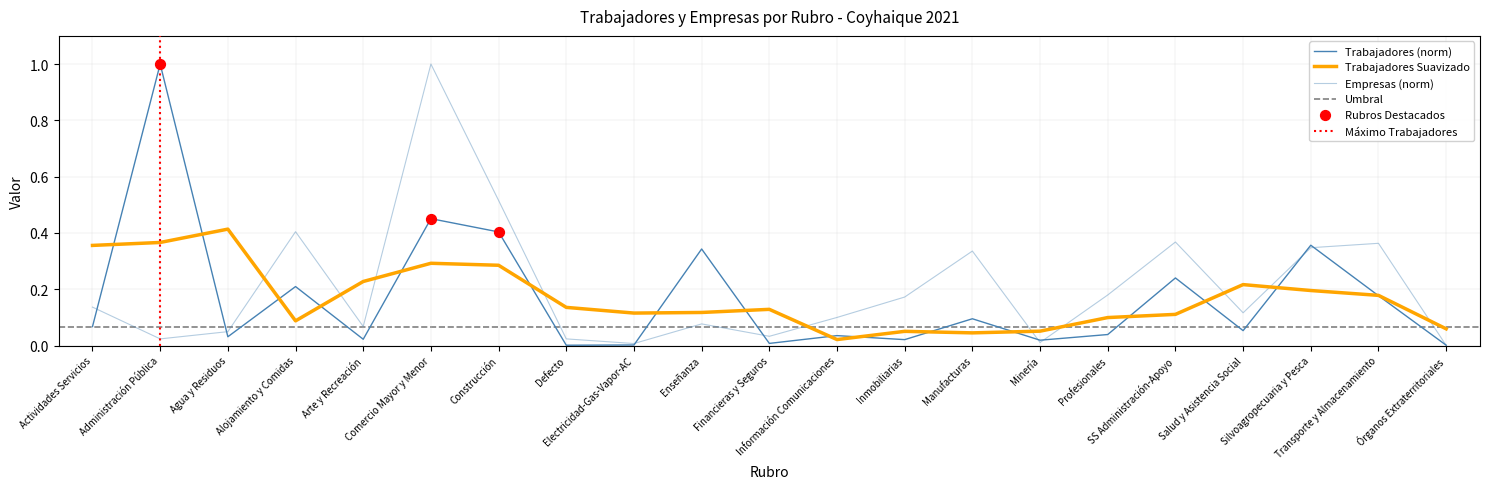

Is the value of Empresas at Silvoagropecuaria y Pesca greater than the value of Trabajadores at Financieras y Seguros?

Yes